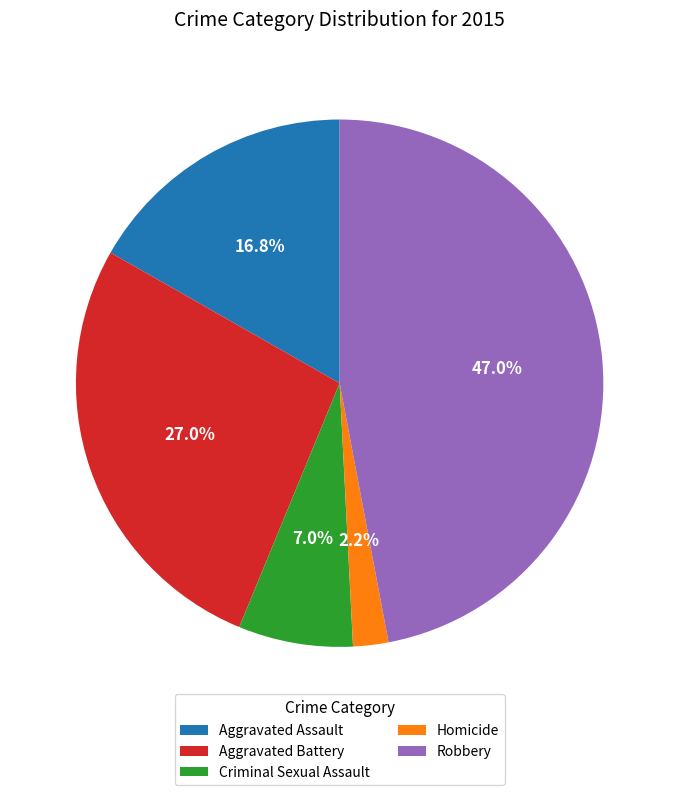

What percentage is the Criminal Sexual Assault slice, to the nearest percent?

7%